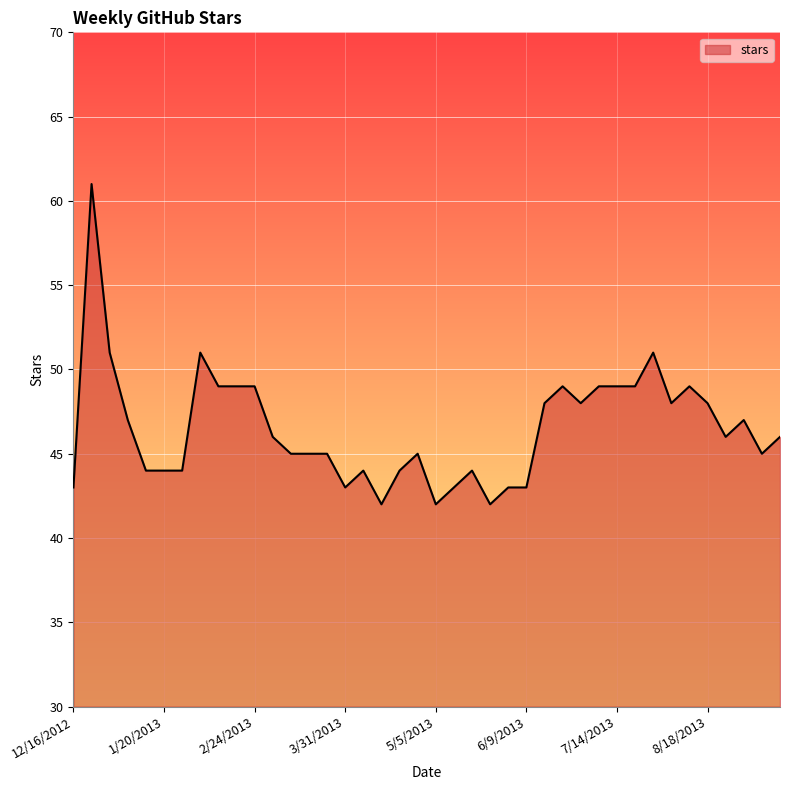

What is the maximum value shown in the chart?

61